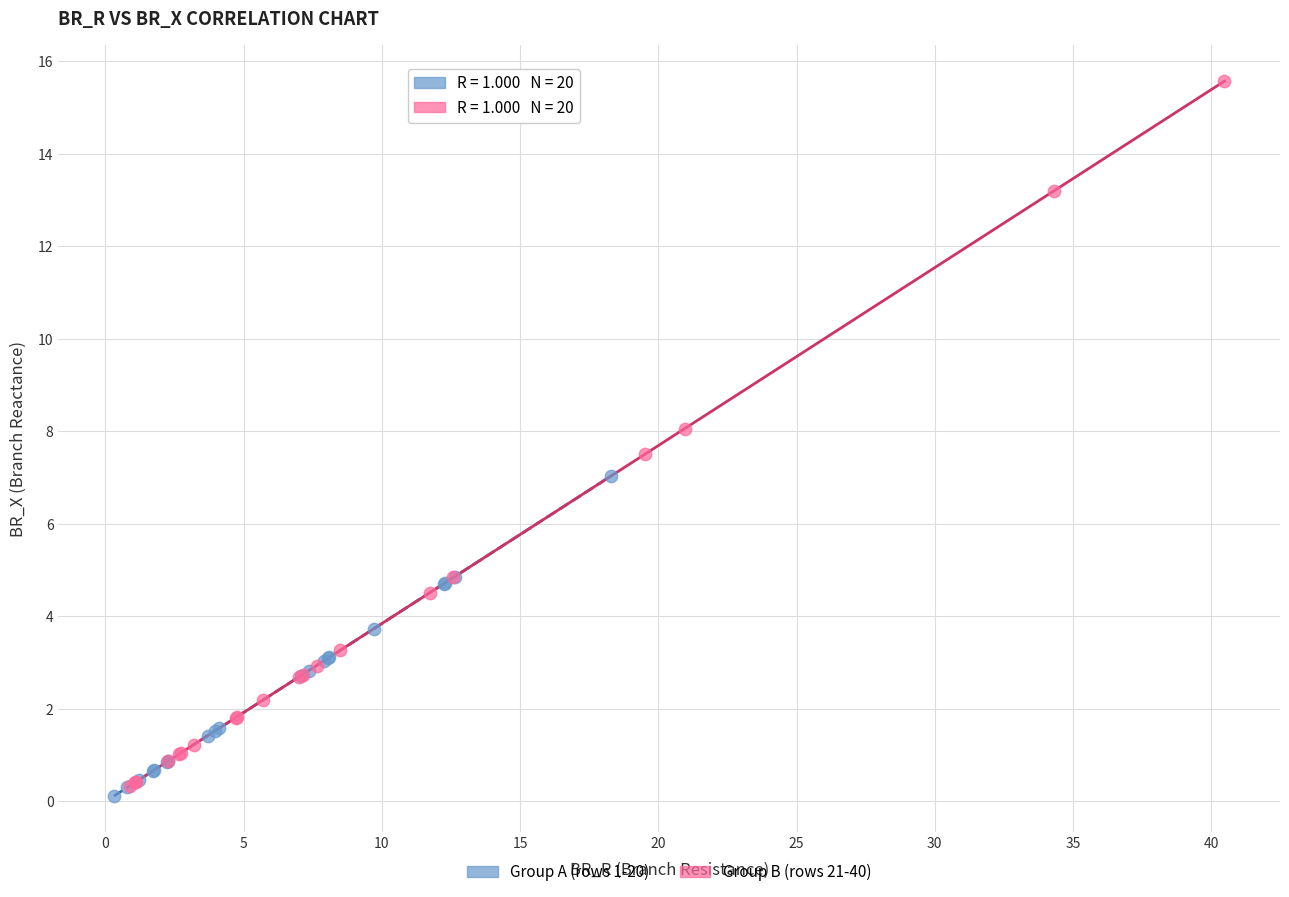

Which series contains the highest Y value?

Group B (rows 21-40)